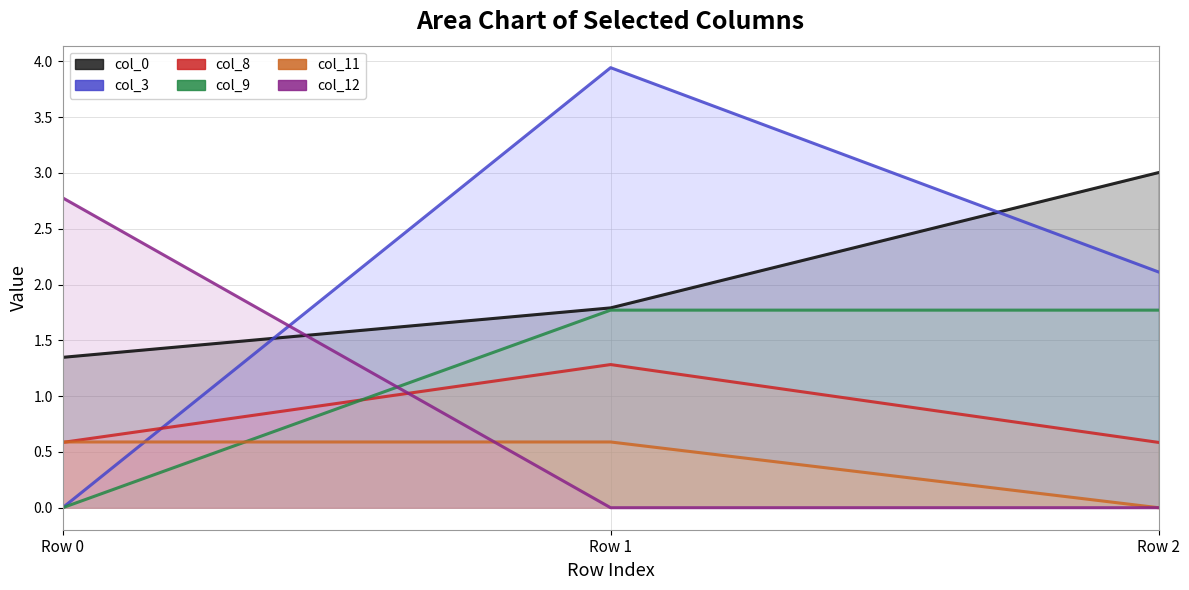

Is it true that col_12 equals 0.0 at Row 1?

True